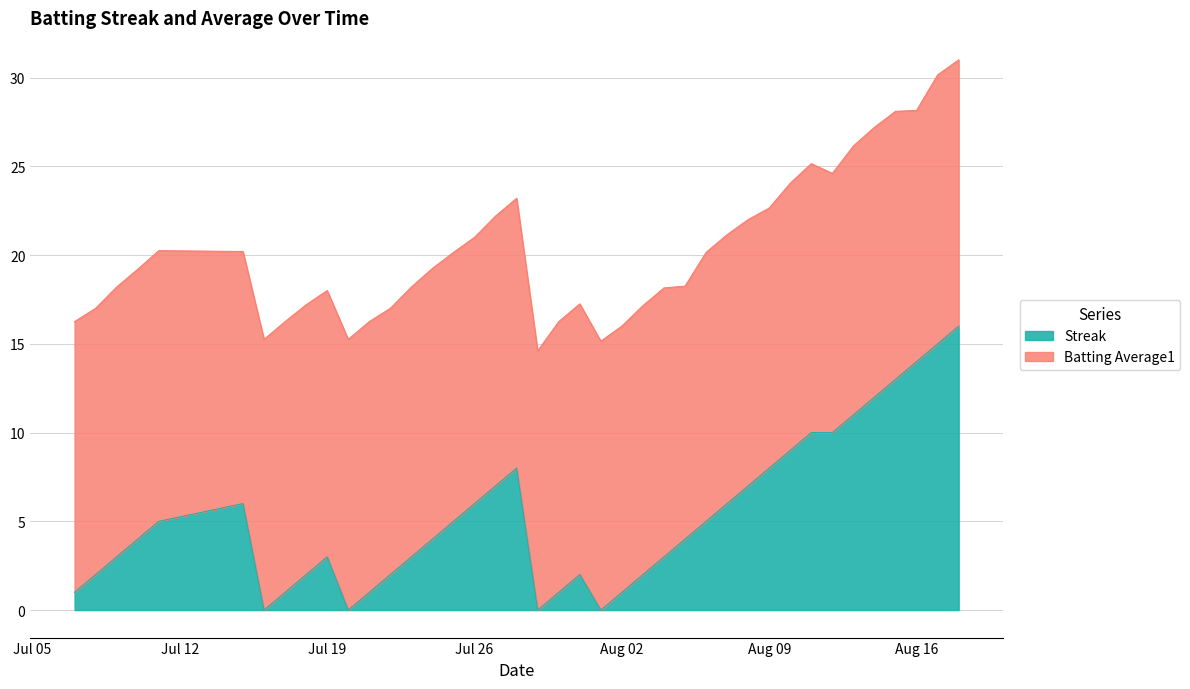

Reading left to right, what are all the values shown in this chart?

1	2	3	4	5	6	0	1	2	3	0	1	2	3	4	5	6	7	8	0	1	2	0	1	2	3	4	5	6	7	8	9	10	10	11	12	13	14	15	16